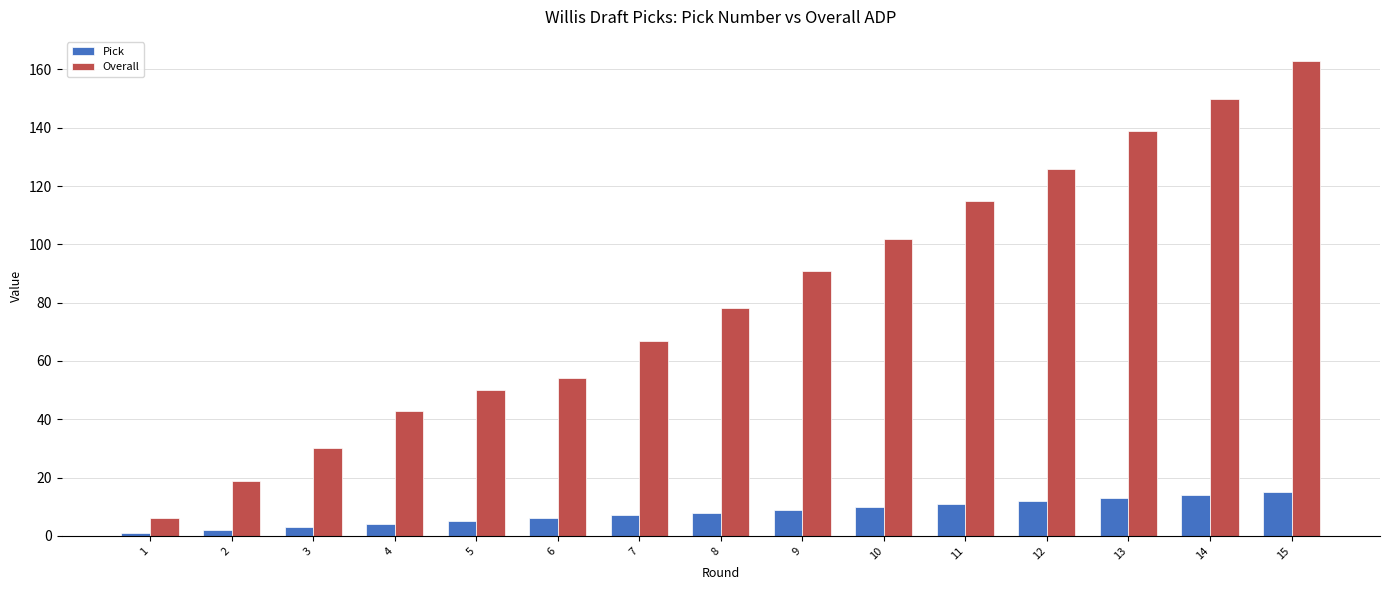

Which label corresponds to the largest value in the chart?

15